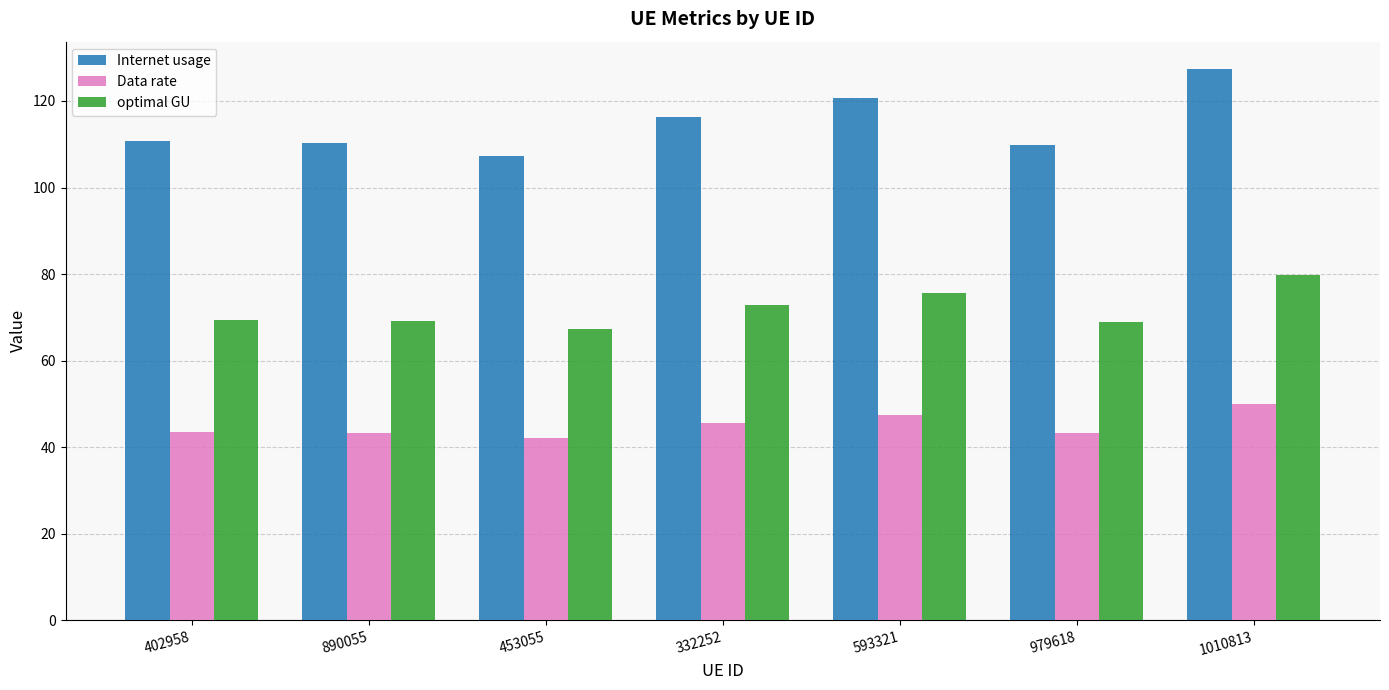

What is the difference between the second highest and minimum values in the Data rate series?

5.3